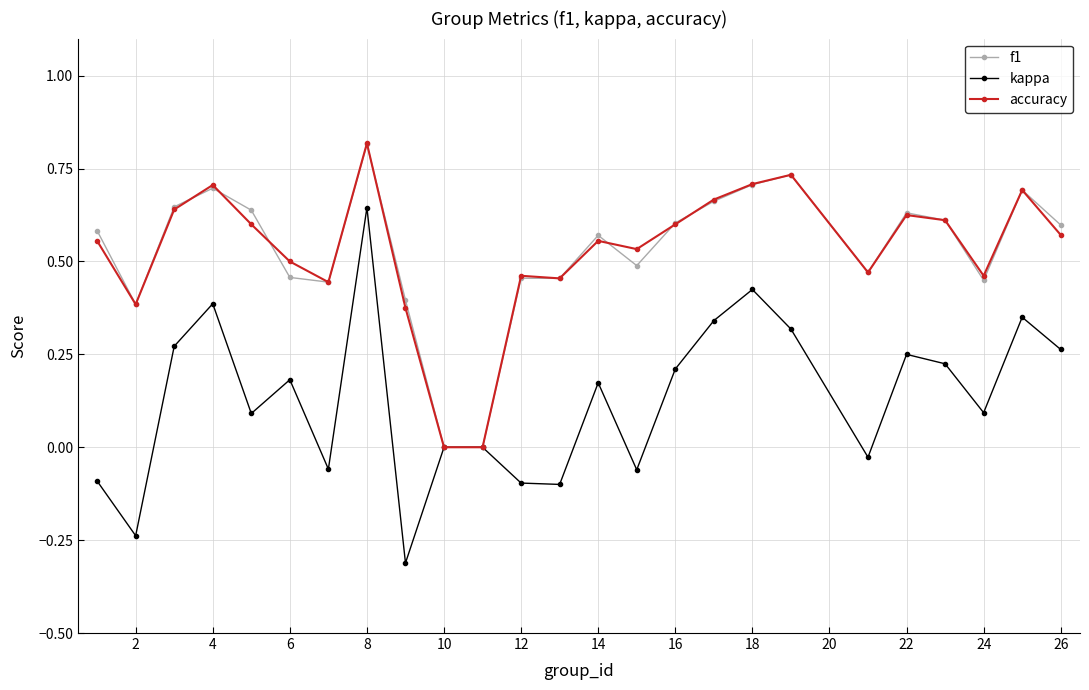

Which series has the largest range (max minus min)?

kappa